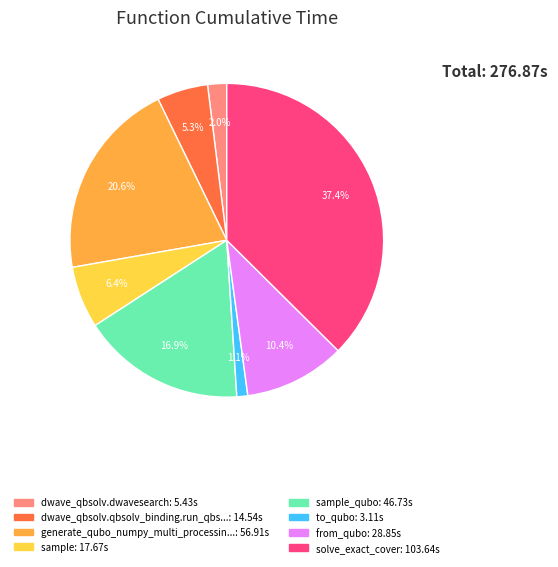

How many slices are in this pie chart?

8